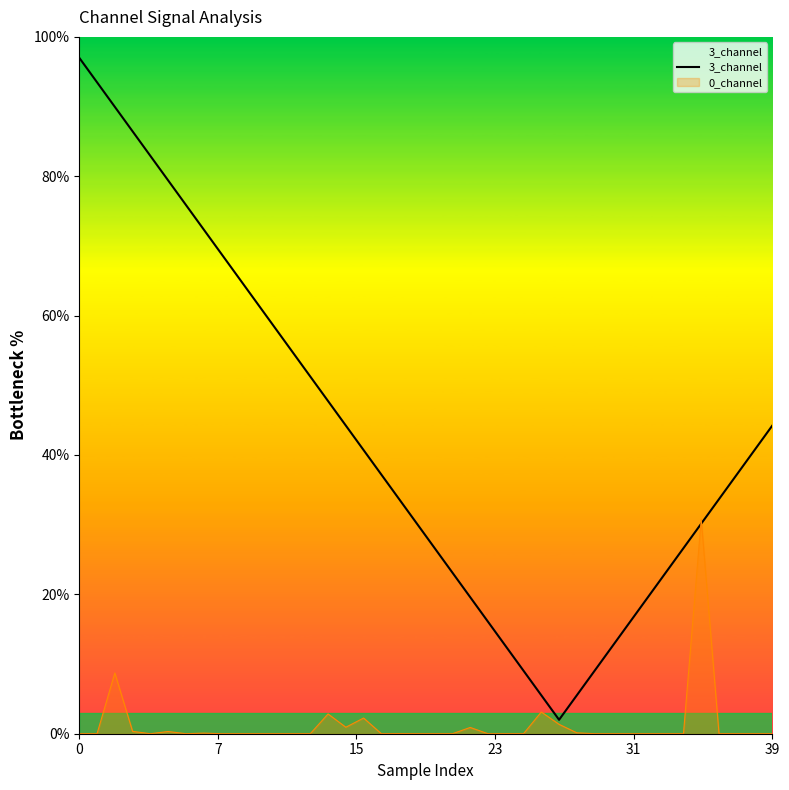

What is the label of the 21st point from the left?

20